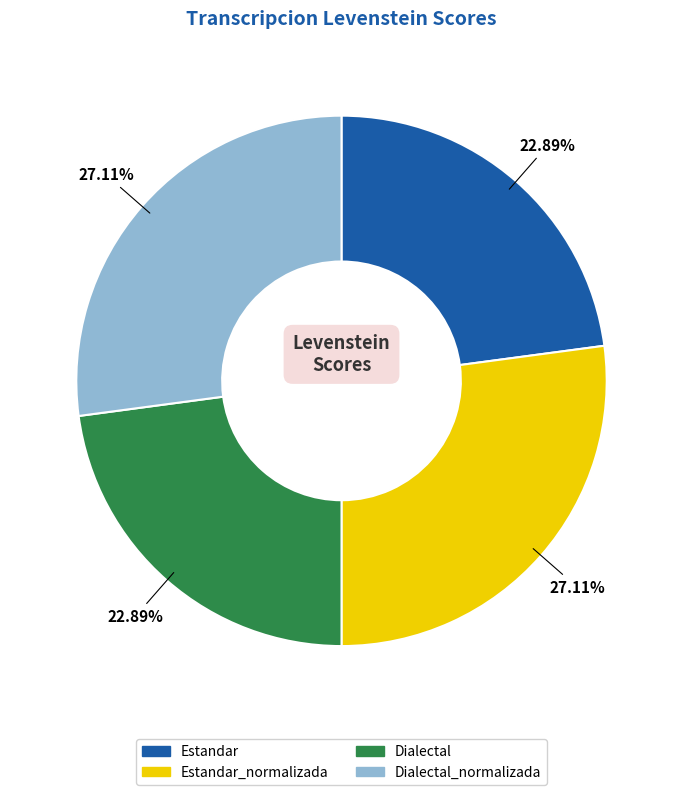

Does Dialectal_normalizada account for over 50% of the chart?

No